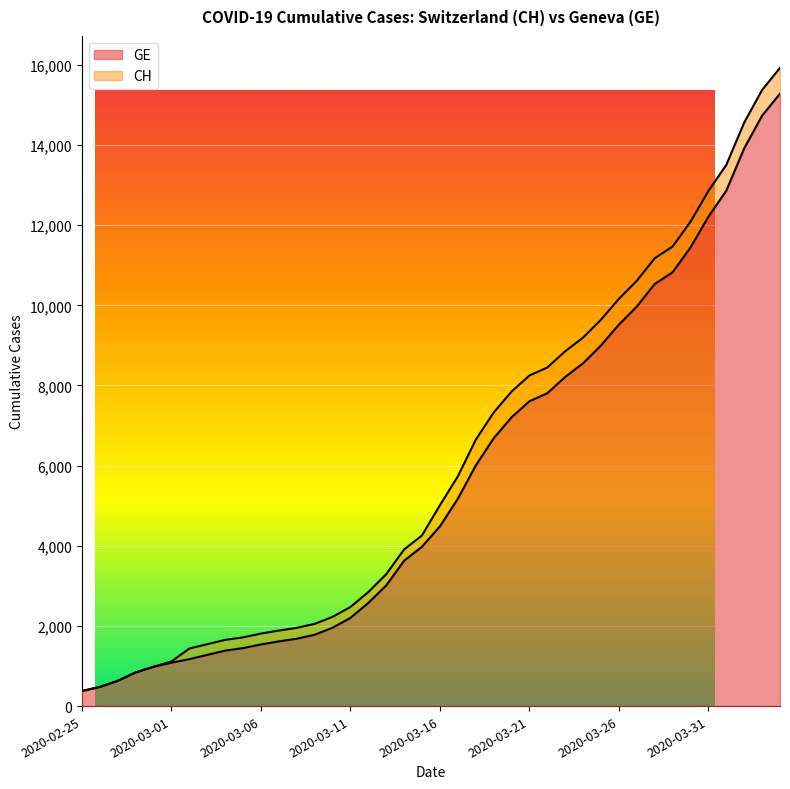

What is the difference between the GE values at 2020-03-18 and 2020-03-19?

679